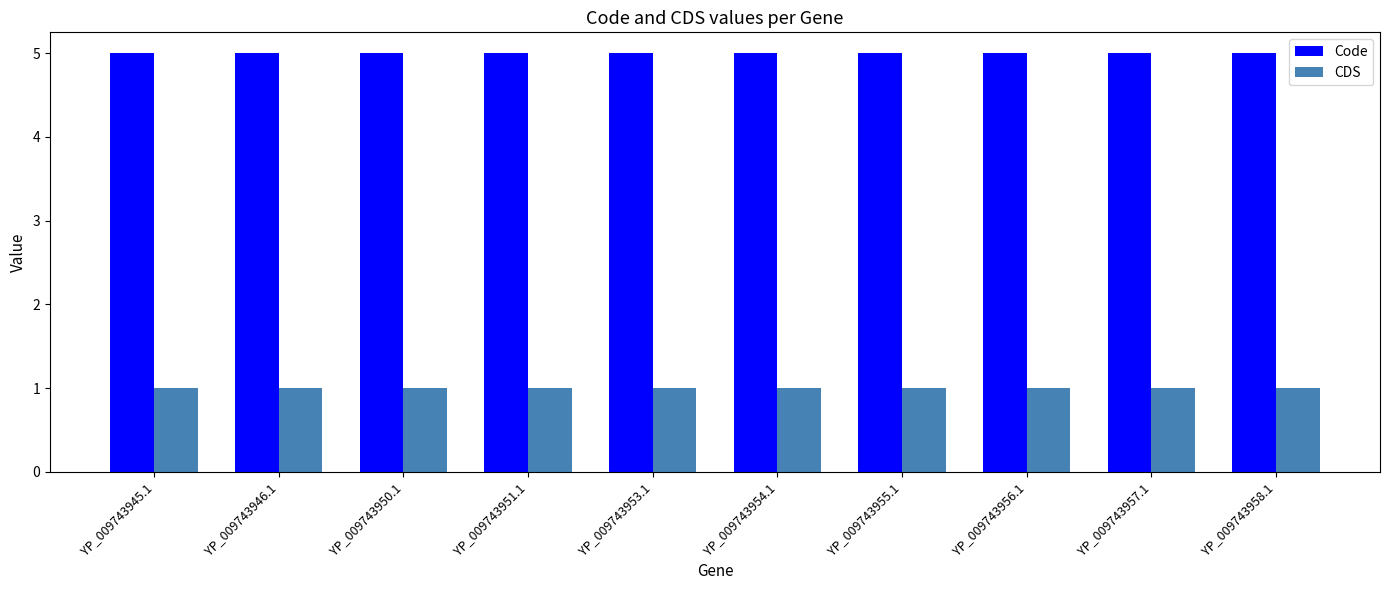

Which series has the largest total across all categories?

Code